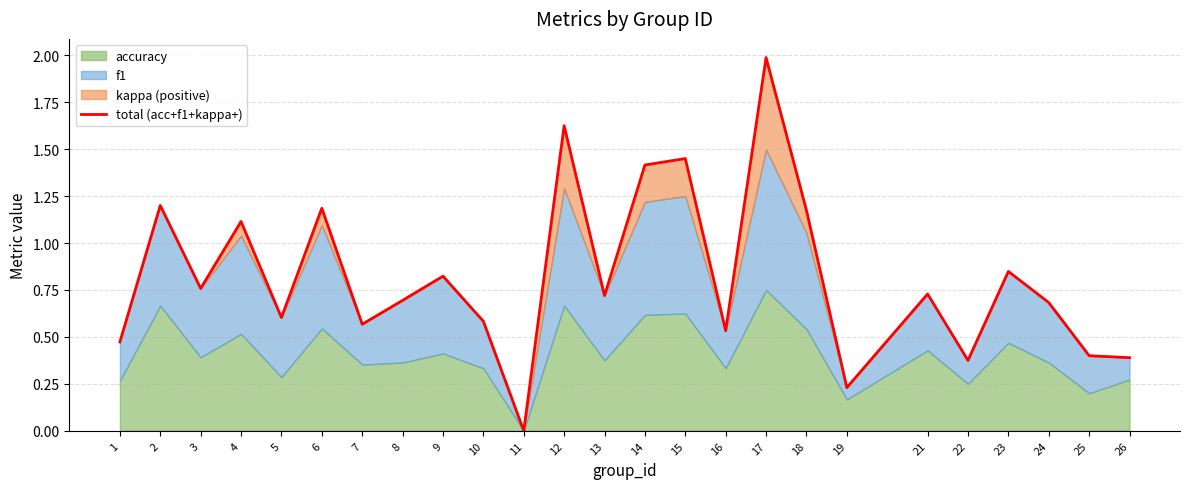

What is the difference between the values at 11 and 4?

1.1